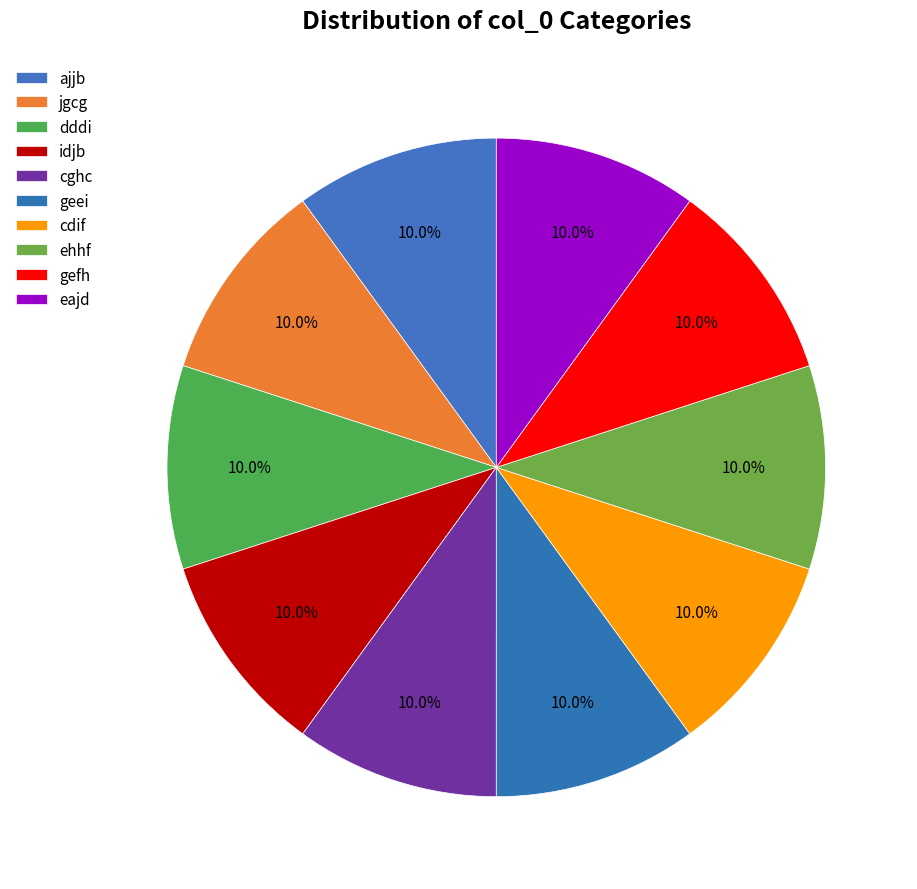

Combined, do geei and dddi account for over 50%?

No